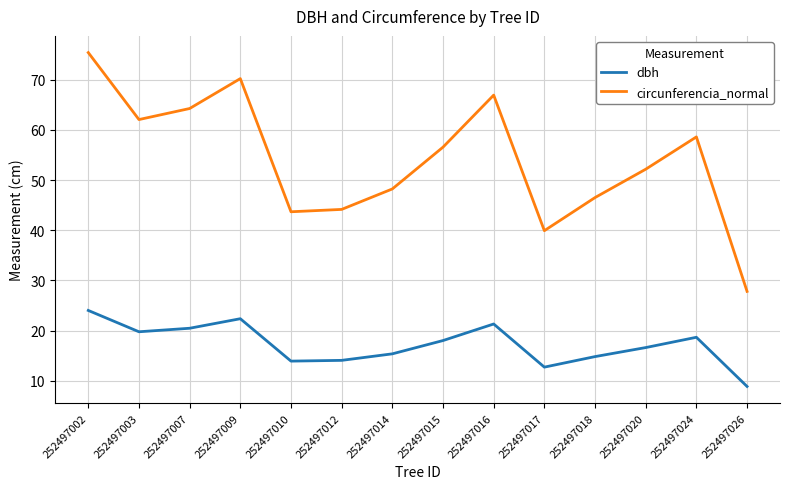

True or false: dbh and circunferencia_normal intersect in this chart.

False